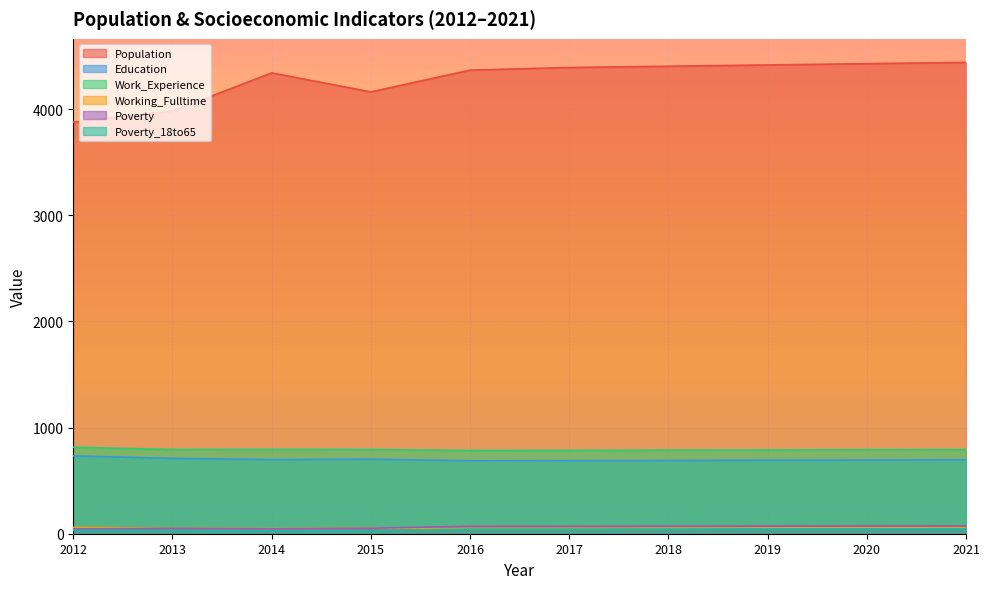

At which label does Poverty_18to65 first exceed 43?

2018